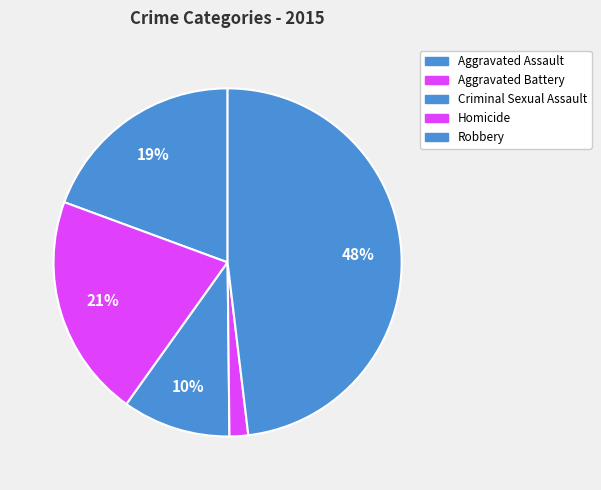

True or false: Aggravated Battery accounts for 21% of the total.

True